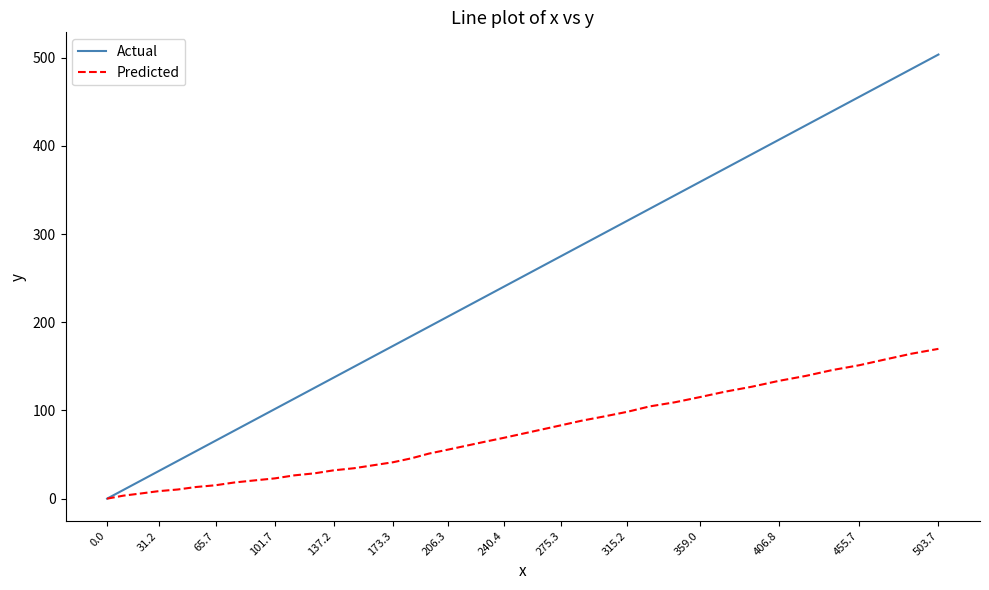

What is the maximum value for Actual?

503.7